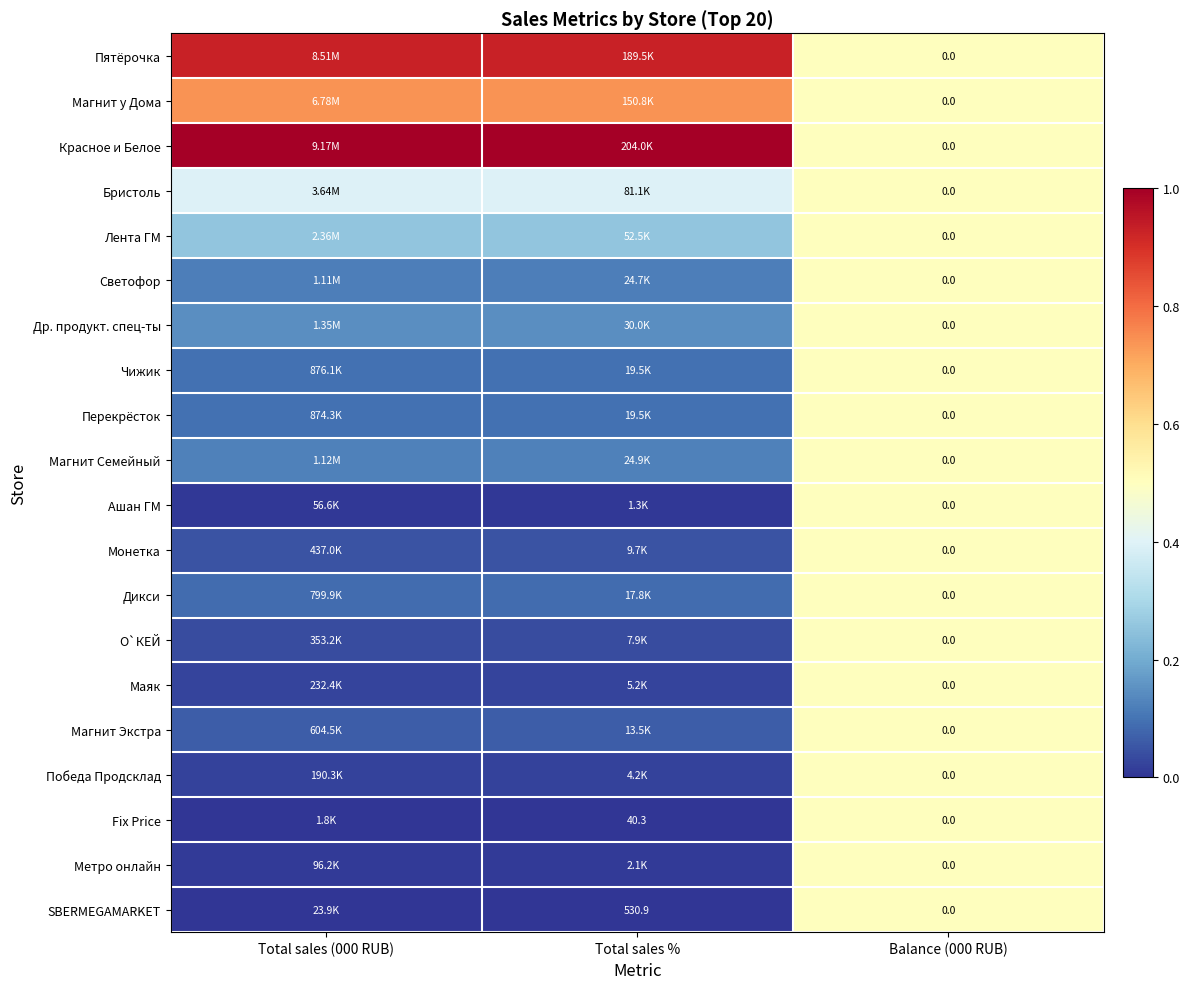

Between Total sales (000 RUB) and Total sales %, which is larger?

Total sales (000 RUB)